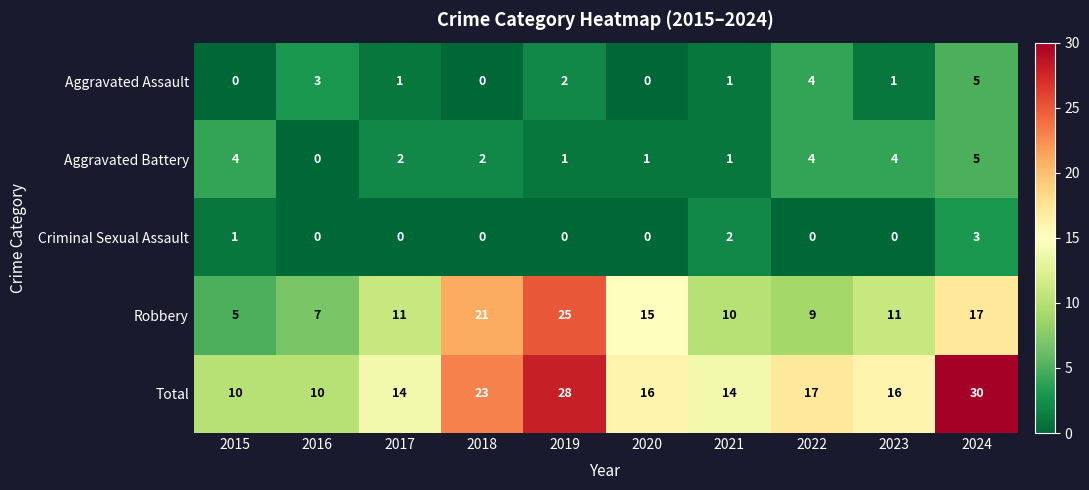

How many categories are shown in the chart?

10